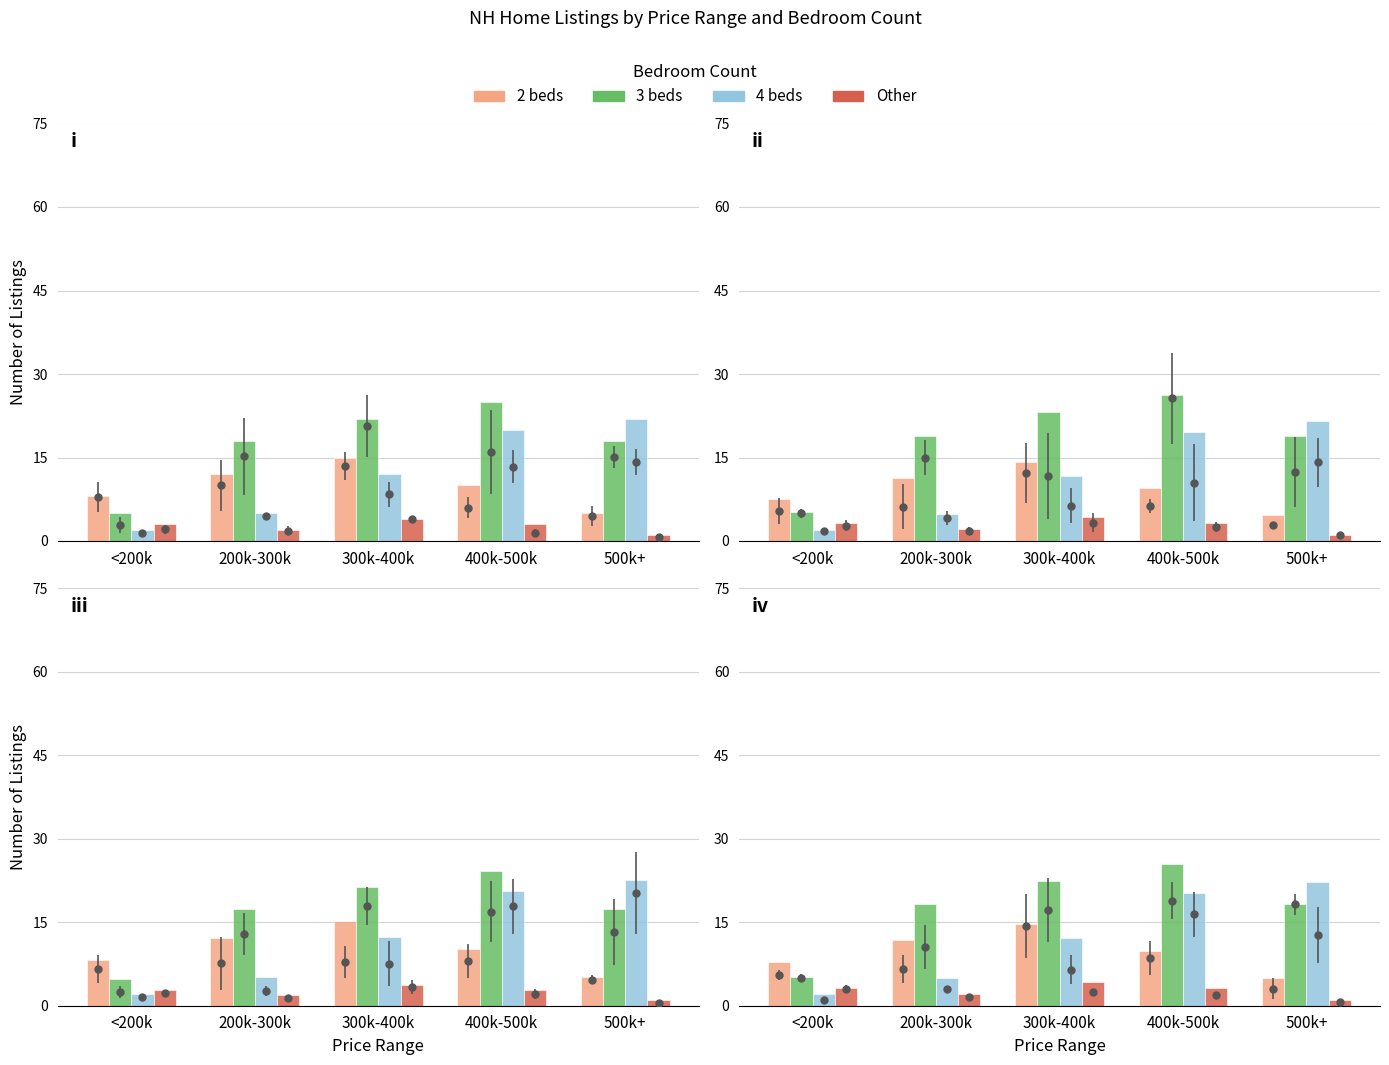

The 3 beds series shows 25.5 at 400k-500k. True or false?

True